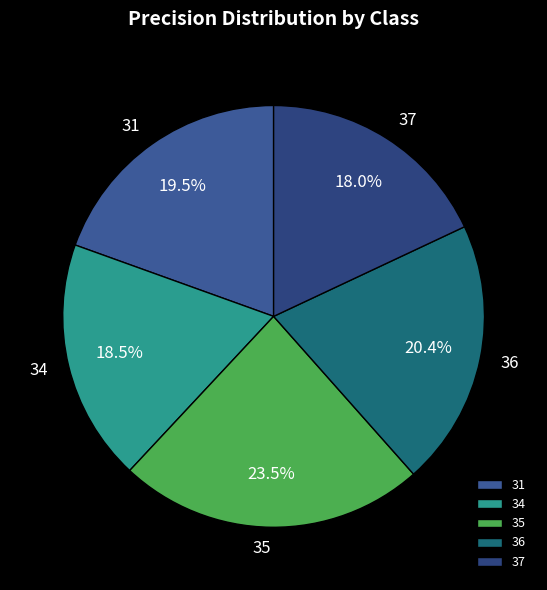

Count the number of slices in the pie.

5